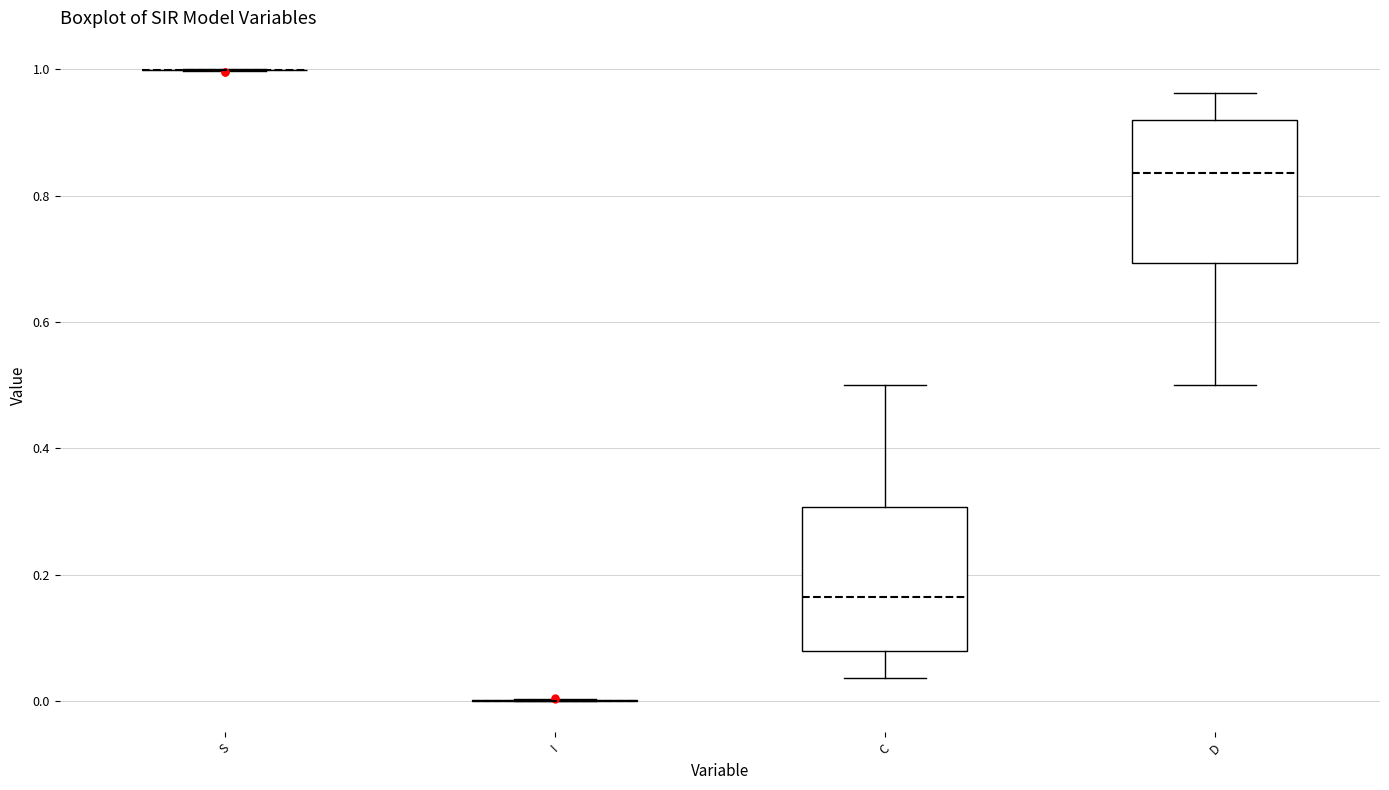

Reading left to right, read every box against the y-axis: the position of its median line, the range the box covers, and the ends of its whiskers. The values are not printed on the chart, so give them approximately, as read against the axis.

S: box collapsed to a line at 1.00, whiskers 1.00 to 1.00
I: box collapsed to a line at 0.00, whiskers 0.00 to 0.00
C: median 0.16, box 0.08 to 0.30, whiskers 0.04 to 0.50
D: median 0.84, box 0.70 to 0.92, whiskers 0.50 to 0.96